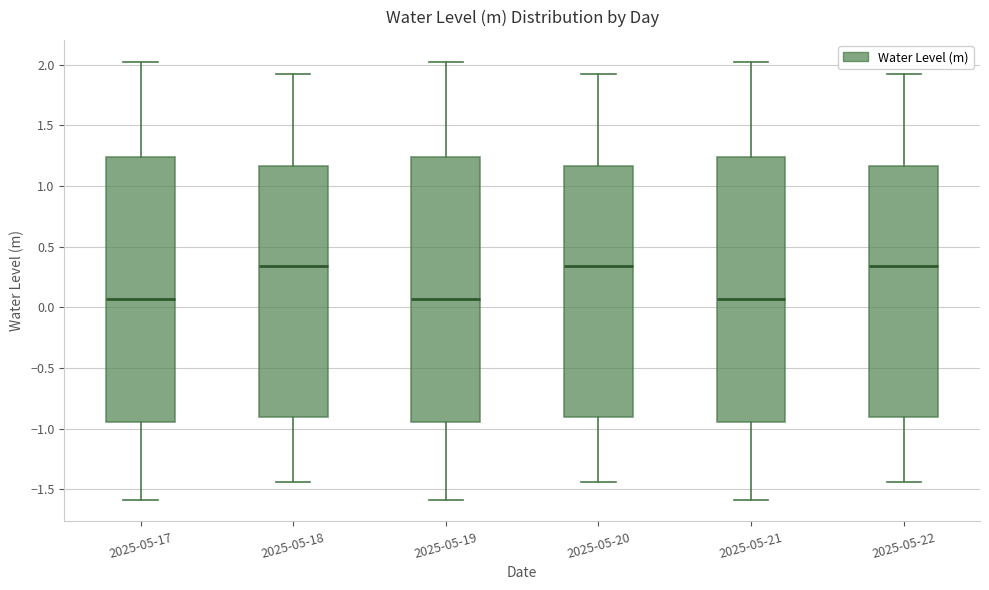

Reading left to right, read every box against the y-axis: the position of its median line, the range the box covers, and the ends of its whiskers. The values are not printed on the chart, so give them approximately, as read against the axis.

2025-05-17: median 0.05, box -0.95 to 1.25, whiskers -1.60 to 2.00
2025-05-18: median 0.35, box -0.90 to 1.15, whiskers -1.45 to 1.95
2025-05-19: median 0.05, box -0.95 to 1.25, whiskers -1.60 to 2.00
2025-05-20: median 0.35, box -0.90 to 1.15, whiskers -1.45 to 1.95
2025-05-21: median 0.05, box -0.95 to 1.25, whiskers -1.60 to 2.00
2025-05-22: median 0.35, box -0.90 to 1.15, whiskers -1.45 to 1.95